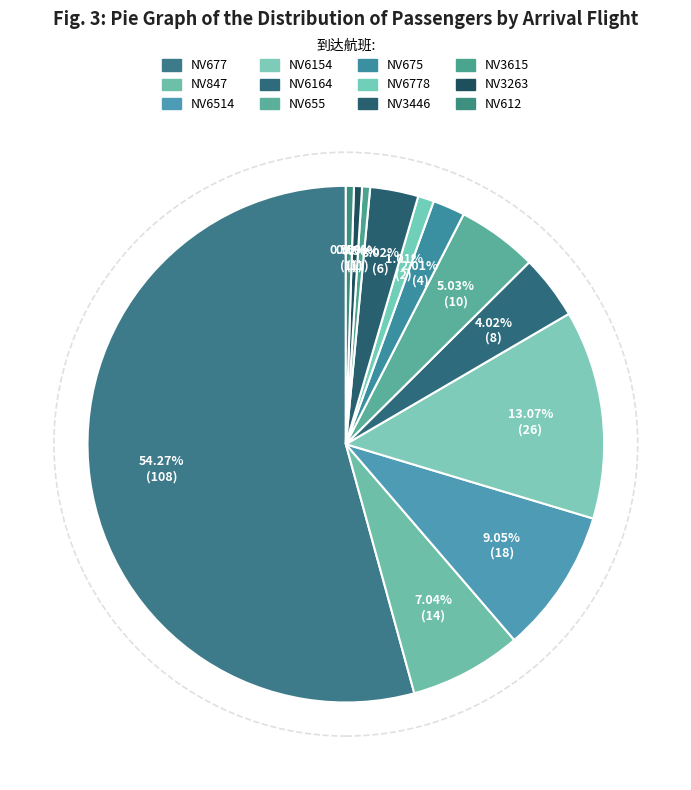

How many segments does this pie chart have?

12